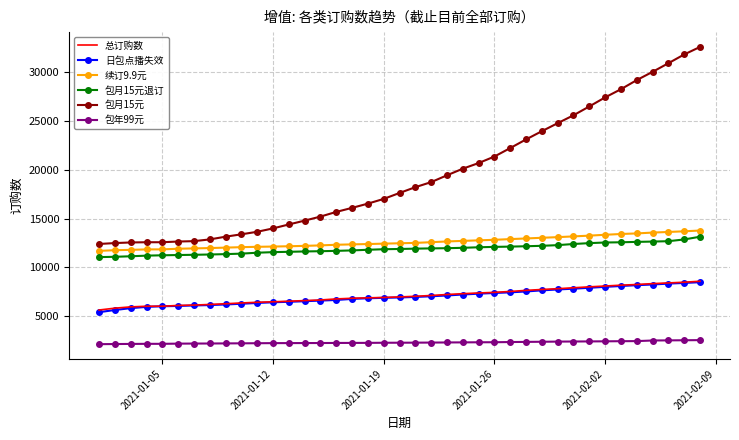

Which series has the largest range (max minus min)?

包月15元